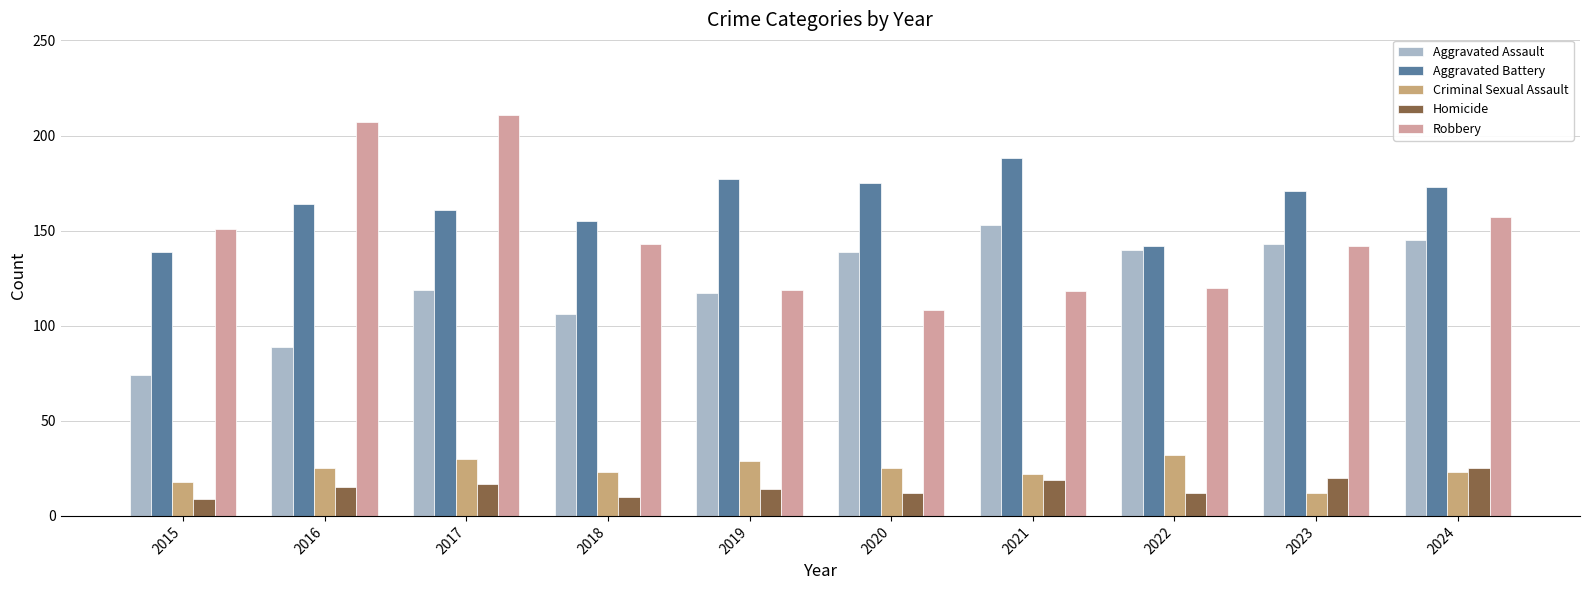

What is the approximate value of Criminal Sexual Assault at 2018, to the nearest 5?

25